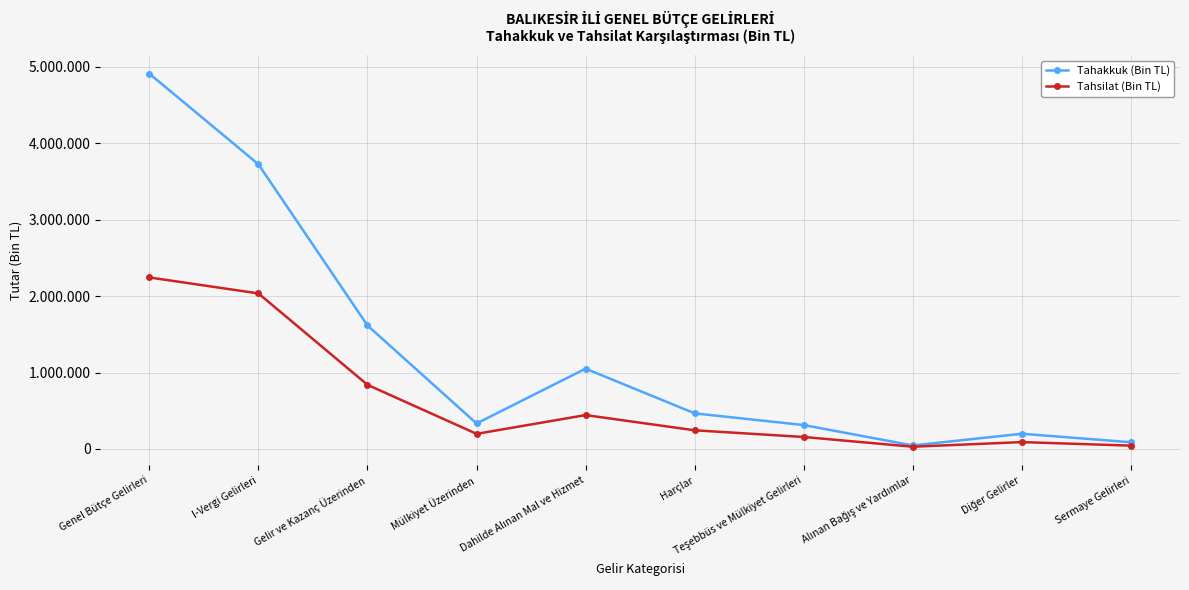

What is the maximum value shown in the chart?

4910508